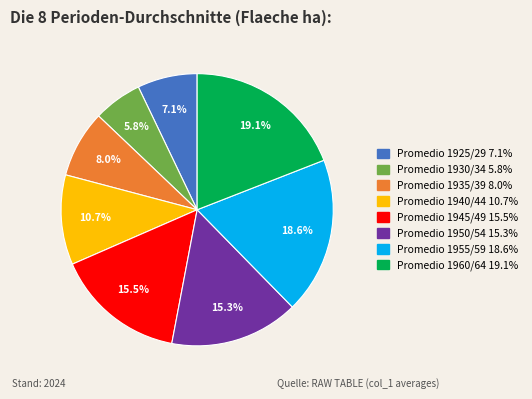

What is the total percentage of Promedio 1940/44 and Promedio 1925/29?

17.8%